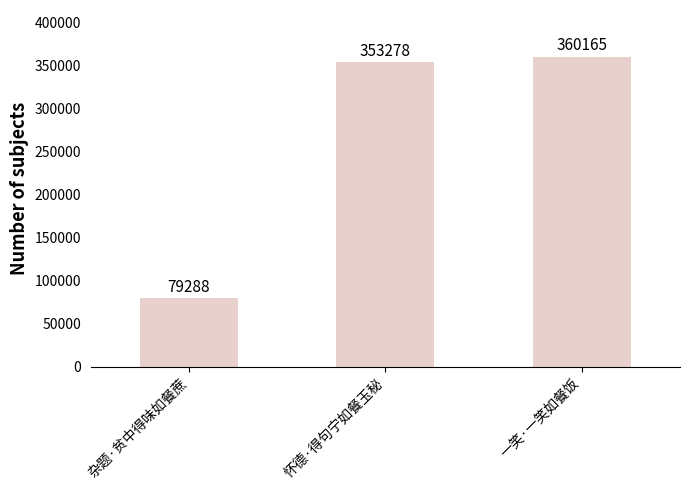

True or false: the data shows 179280 at 怀德·得句宁如餐玉秘.

False